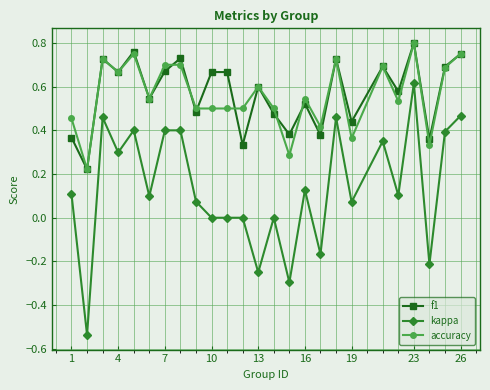

True or false: kappa has more than 0 points higher than both neighbors.

True